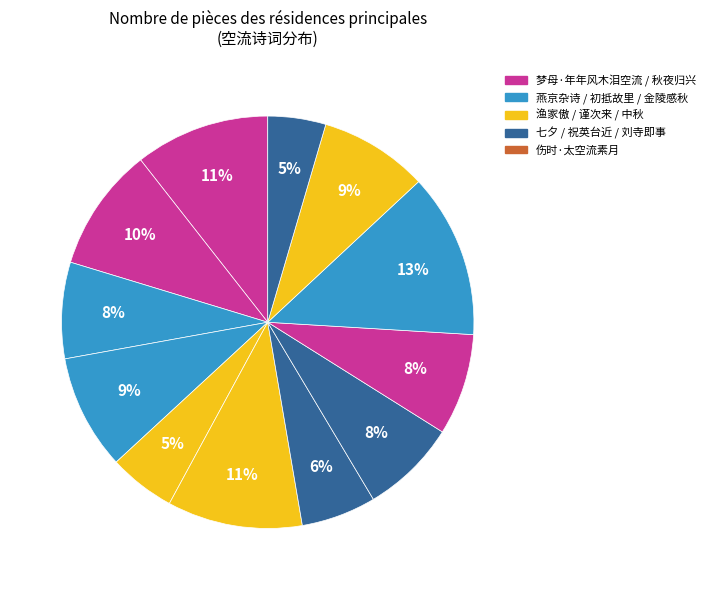

Count the number of slices in the pie.

12